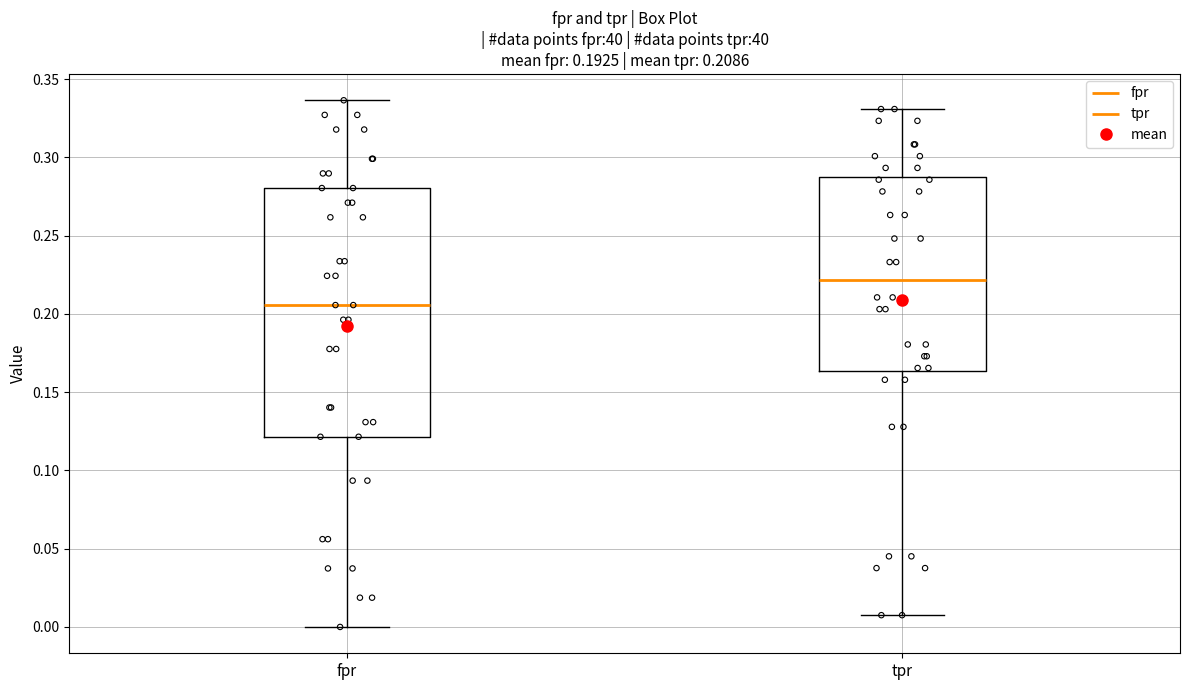

Which box has the lowest median line?

fpr